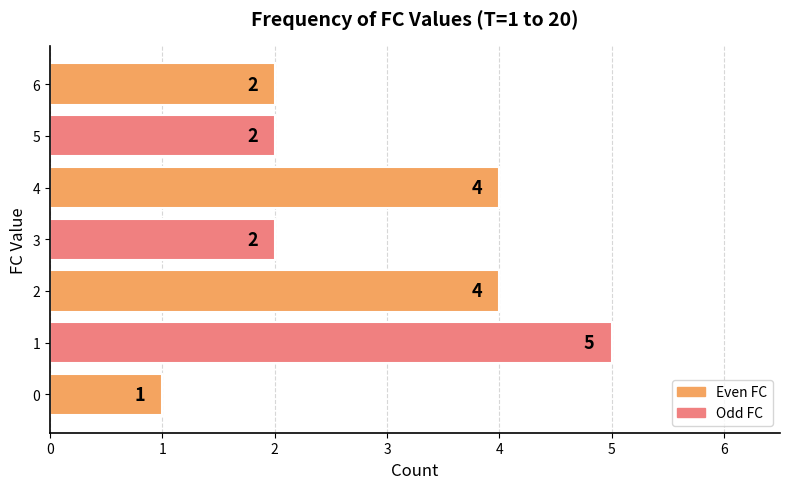

What is the average value?

3